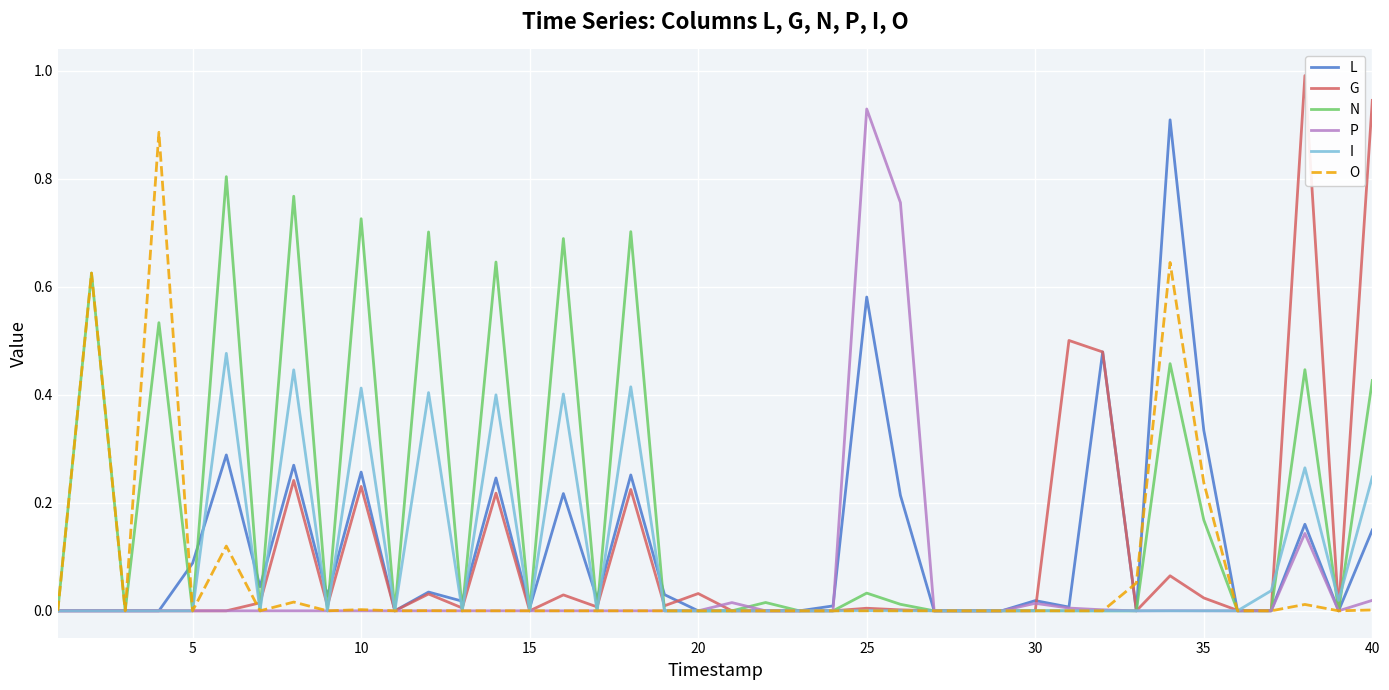

Which series has the largest range (max minus min)?

G